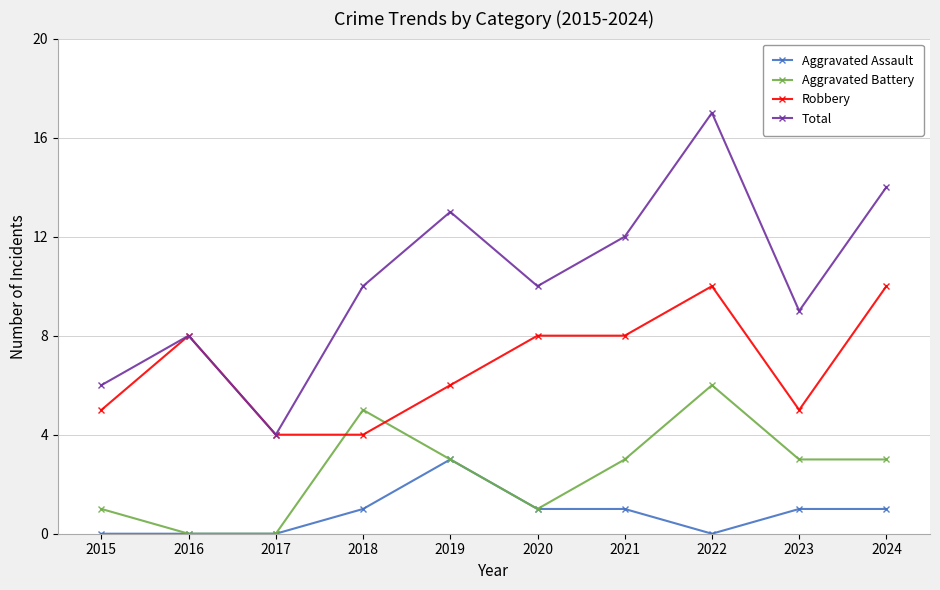

At which category does the chart reach its peak across all series?

2022